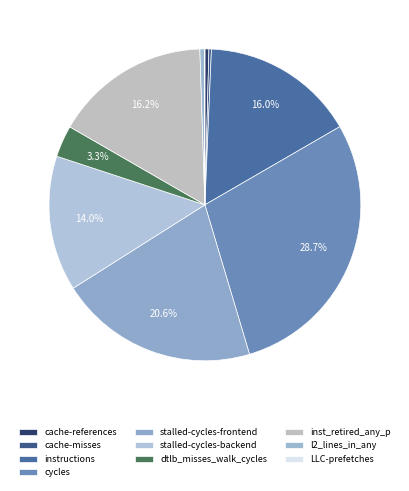

True or false: LLC-prefetches accounts for 0% of the total.

True